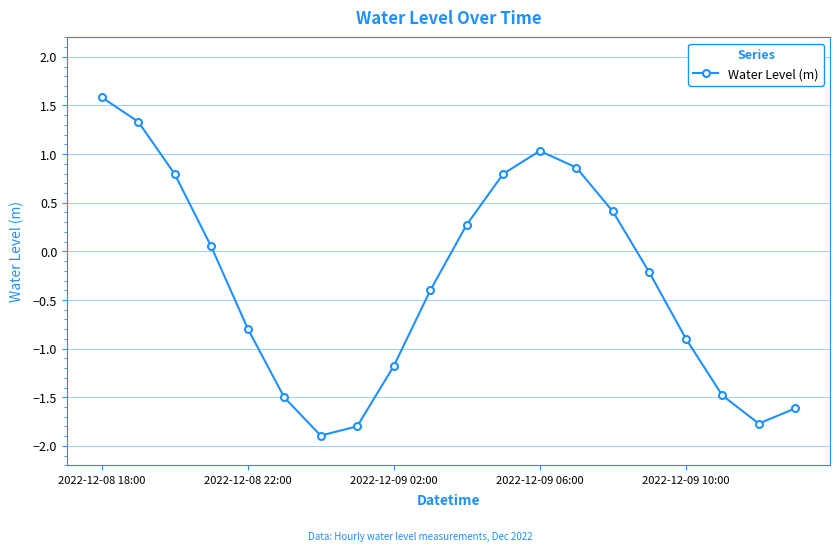

What is the maximum value shown in the chart?

1.6